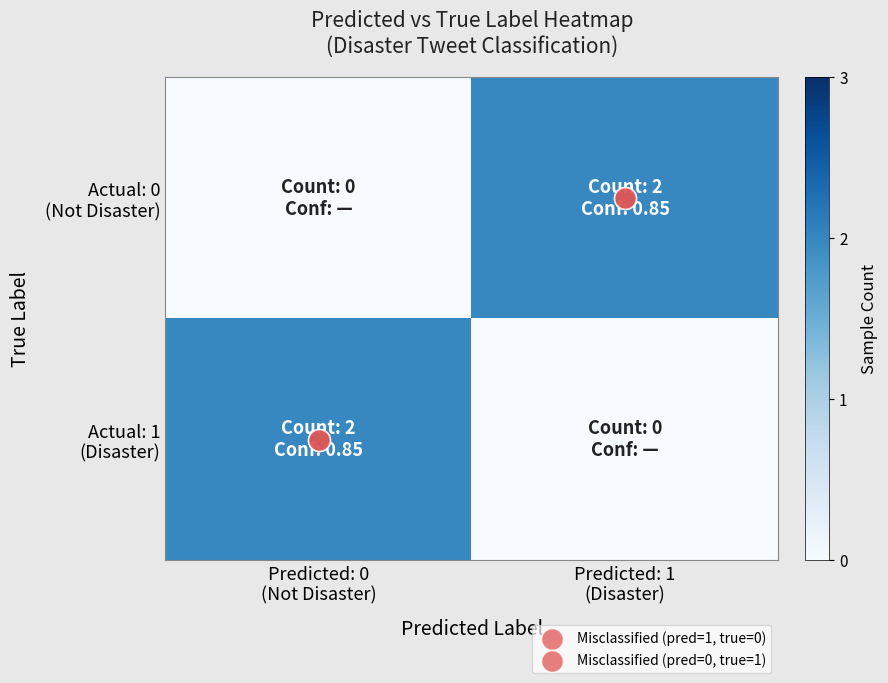

At how many categories does at least one series exceed 0?

2